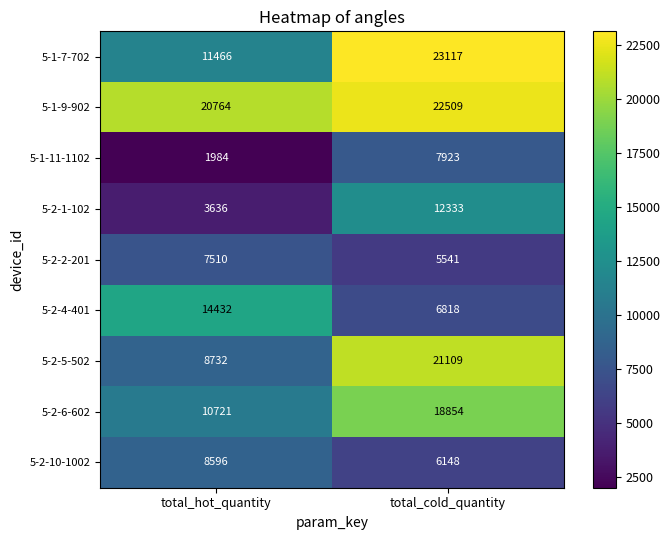

Reading left to right, list all the values displayed in this chart.

5-1-7-702: 11466	23117
5-1-9-902: 20764	22509
5-1-11-1102: 1984	7923
5-2-1-102: 3636	12333
5-2-2-201: 7510	5541
5-2-4-401: 14432	6818
5-2-5-502: 8732	21109
5-2-6-602: 10721	18854
5-2-10-1002: 8596	6148